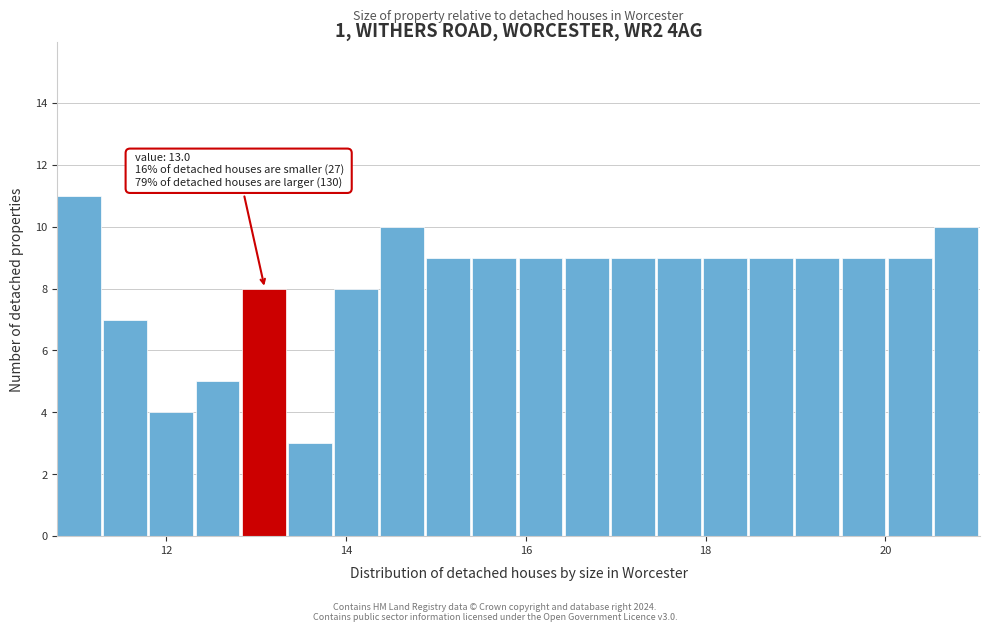

Read against the x-axis, roughly where is the centre of the tallest bar?

11.0